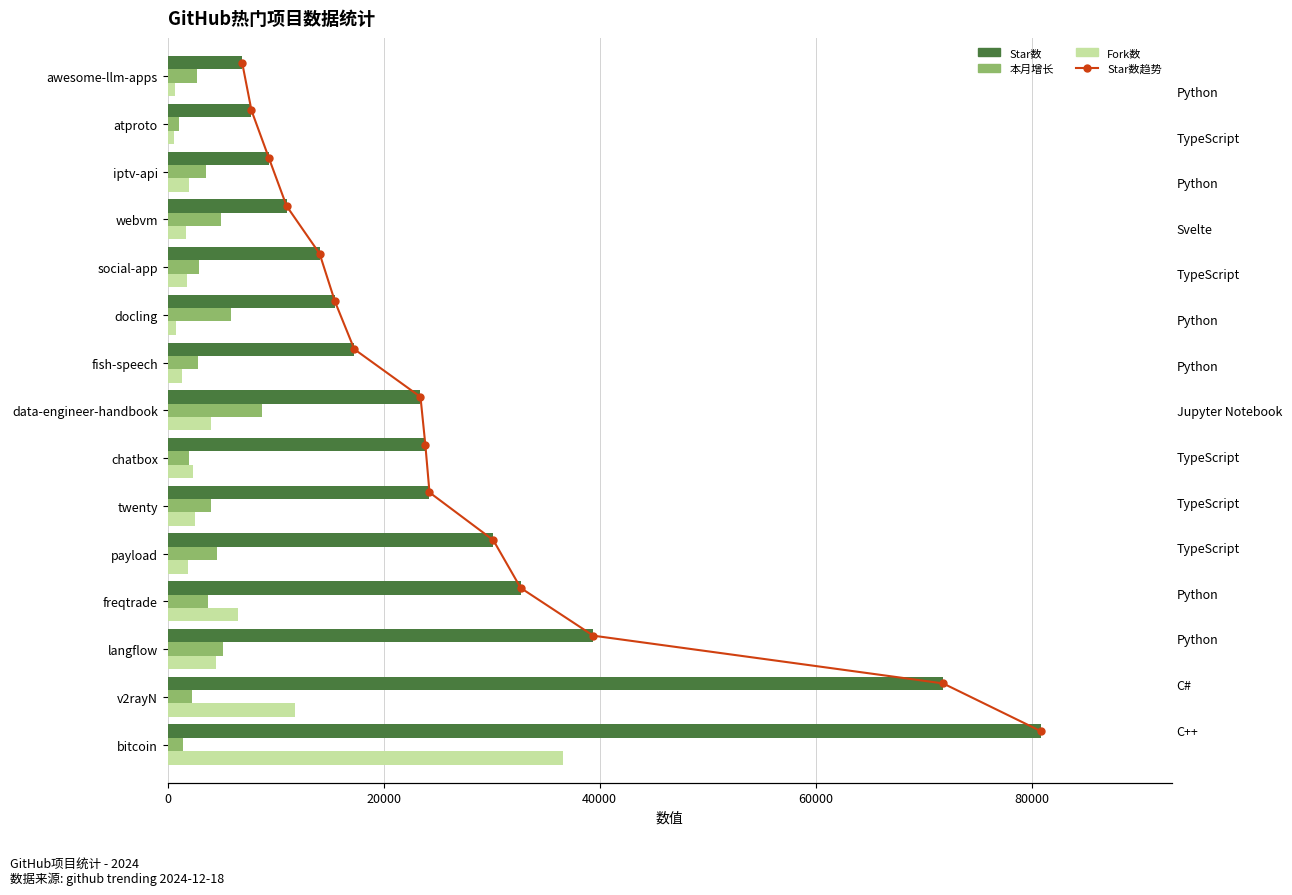

Which series changed the most between 40000 and 13?

Star数